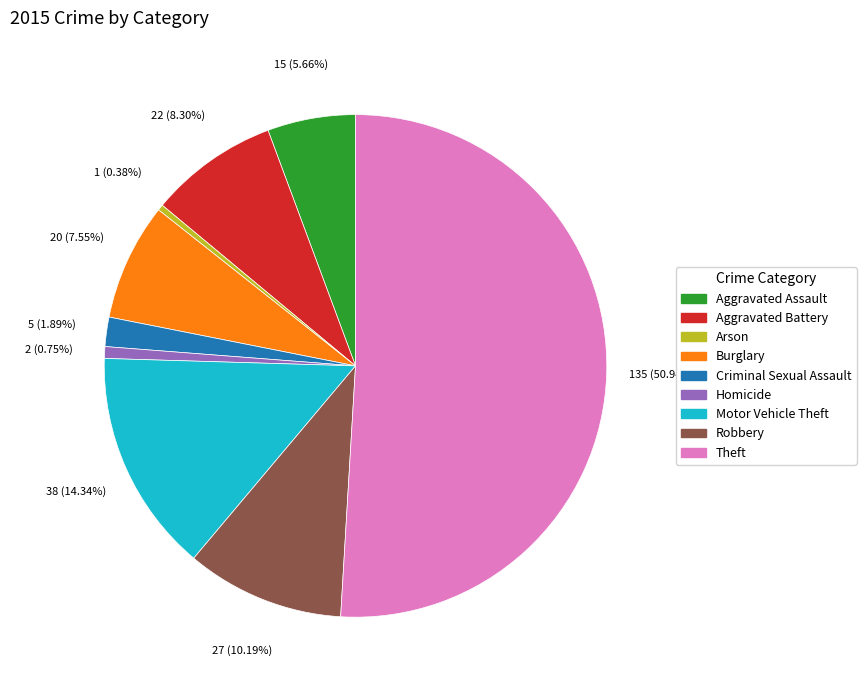

Which category accounts for the majority?

Theft